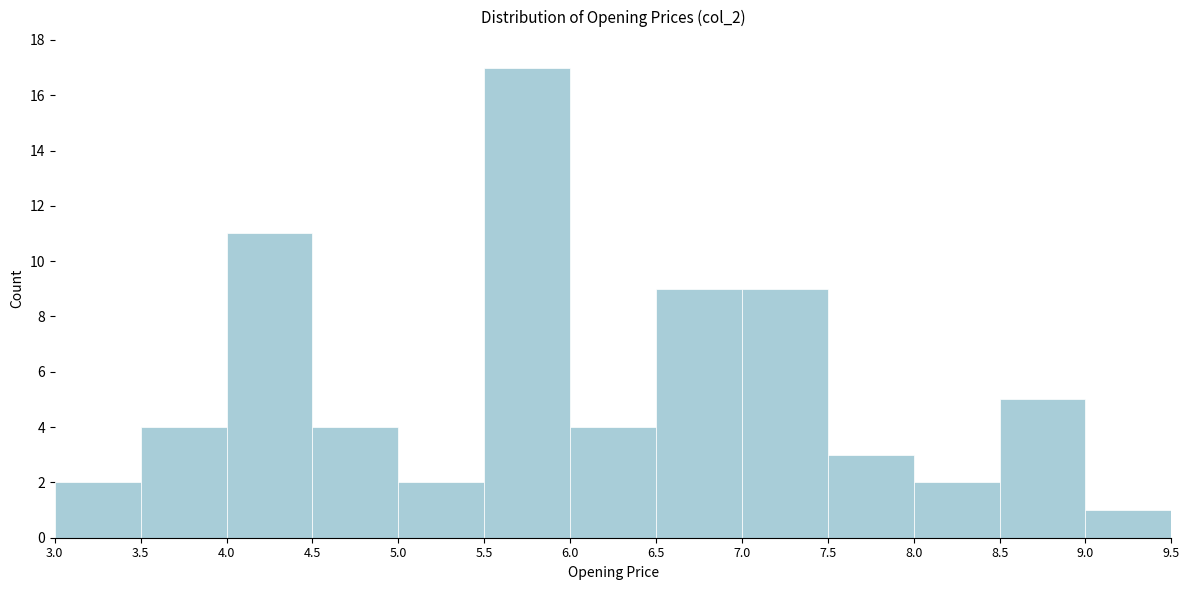

How tall is the bar that spans 3.0 to 3.5 on the x-axis? The values are not printed on the chart, so give them approximately, as read against the axis.

2